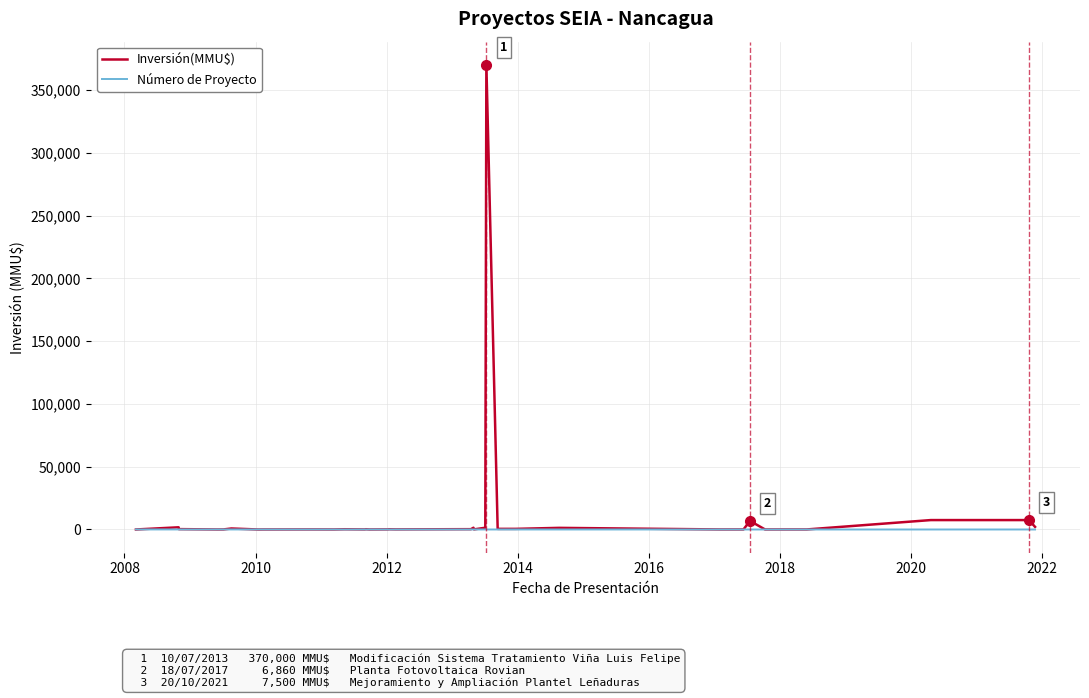

Rank the series by their maximum value, from highest to lowest.

Inversión(MMU$), Número de Proyecto